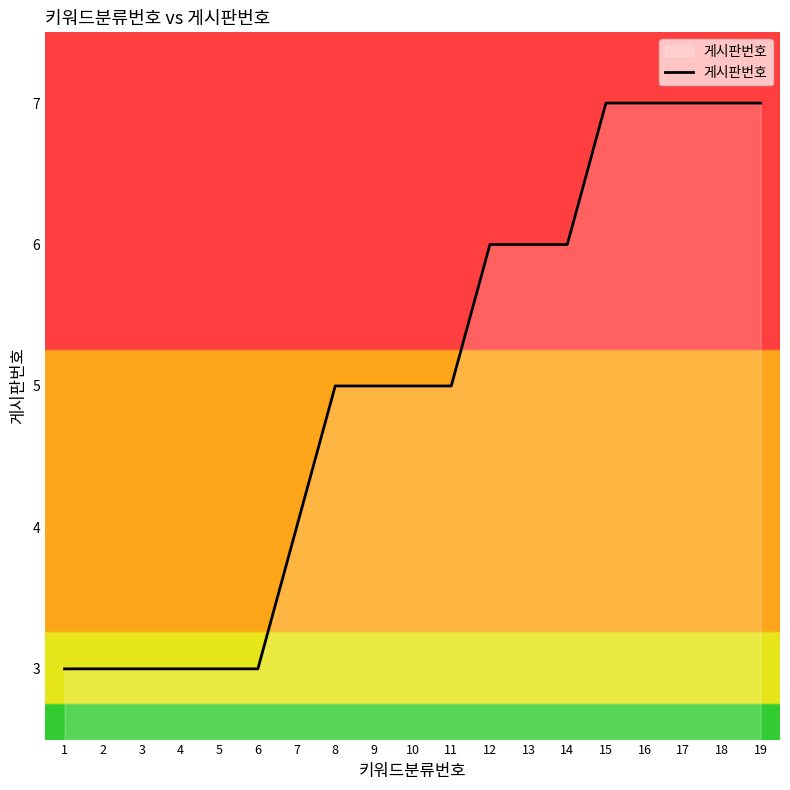

Which has a higher value, 9 or 16?

16